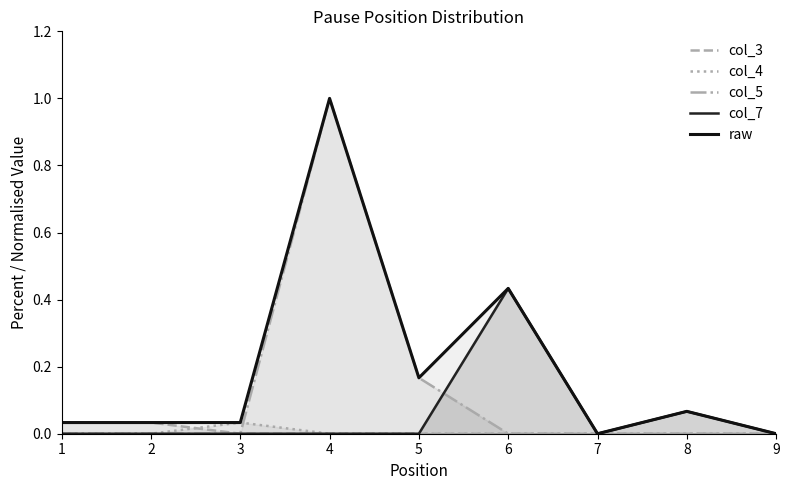

True or false: raw has a value of -0.7 at 9.

False